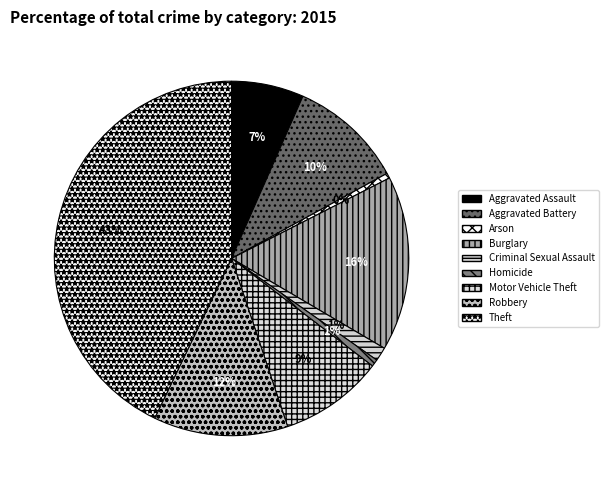

Rank the categories by value from highest to lowest.

Theft, Burglary, Robbery, Aggravated Battery, Motor Vehicle Theft, Aggravated Assault, Criminal Sexual Assault, Homicide, Arson